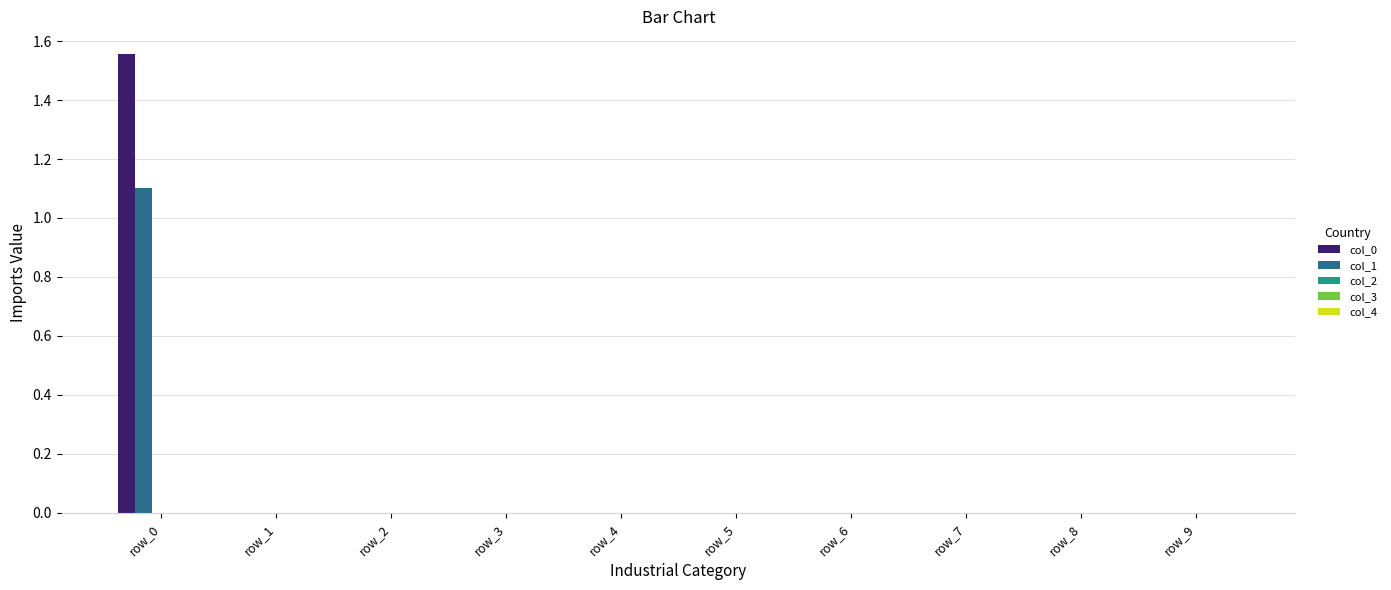

What is the sum of all col_1 values?

1.1